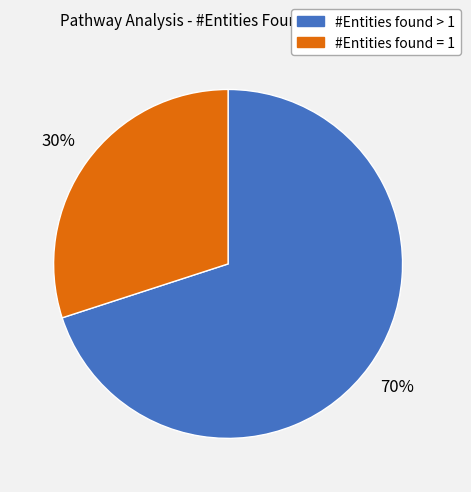

Is the sum of #Entities found = 1 and #Entities found > 1 greater than half?

Yes